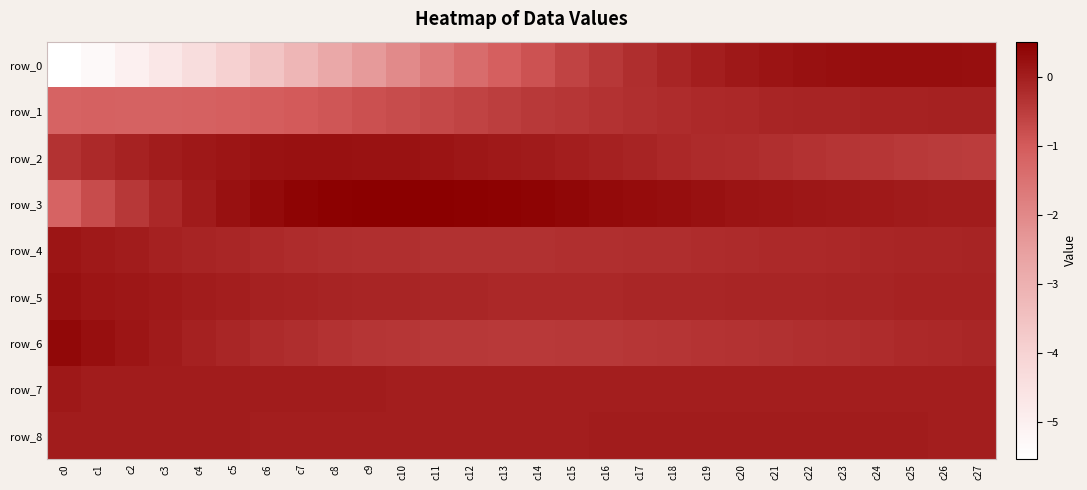

How many data points does each series have?

28